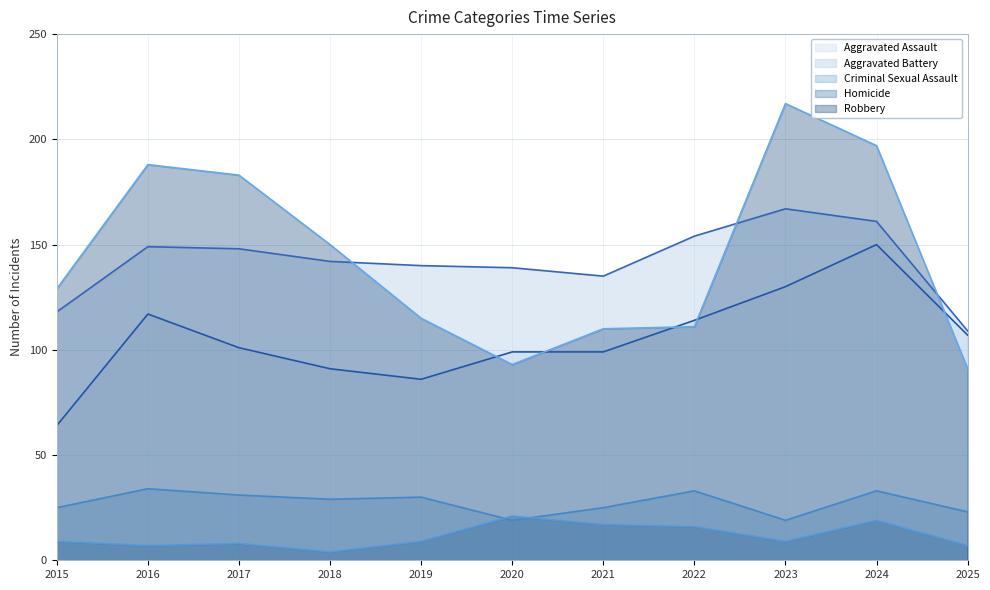

What is the greatest value displayed?

217